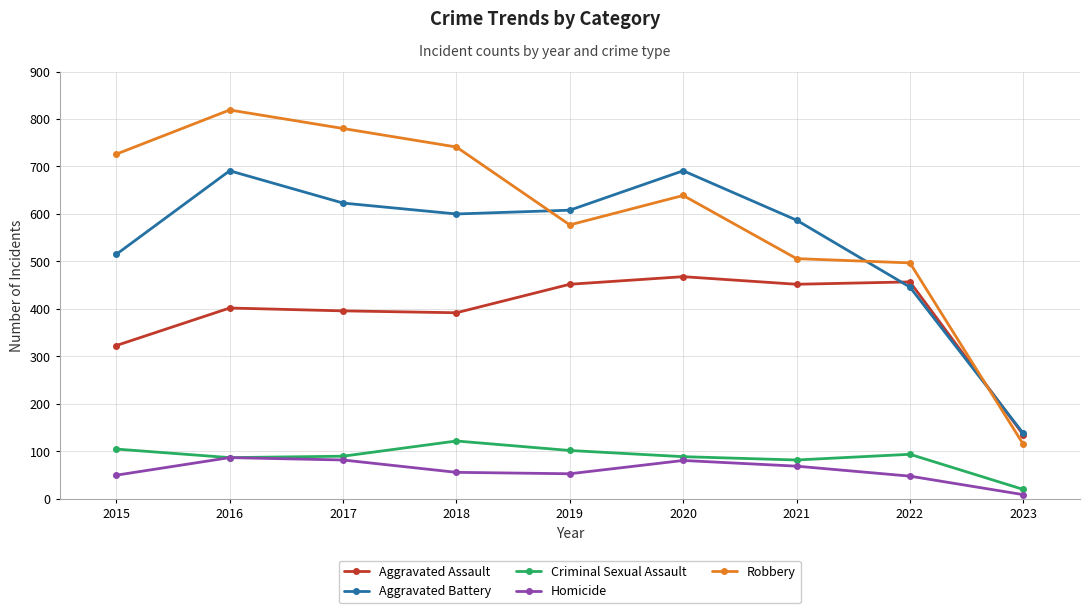

Where is the first local maximum for Criminal Sexual Assault?

2018